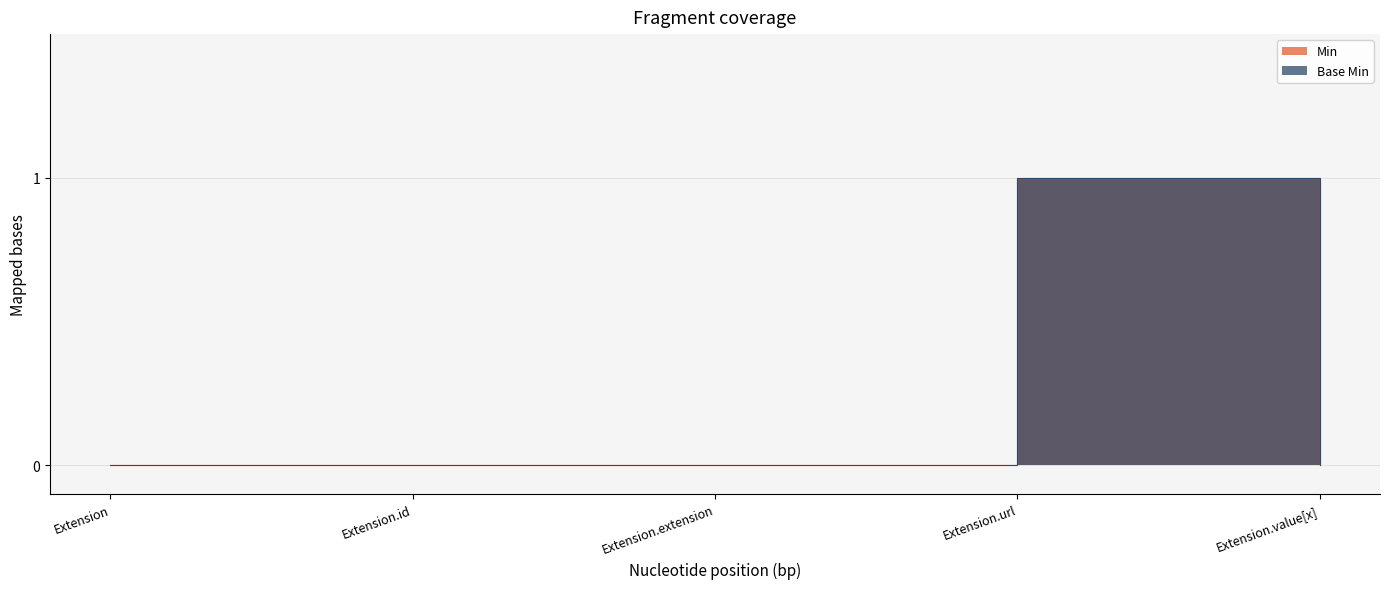

Is the value of Base Min at Extension.url greater than the value of Min at Extension.extension?

Yes